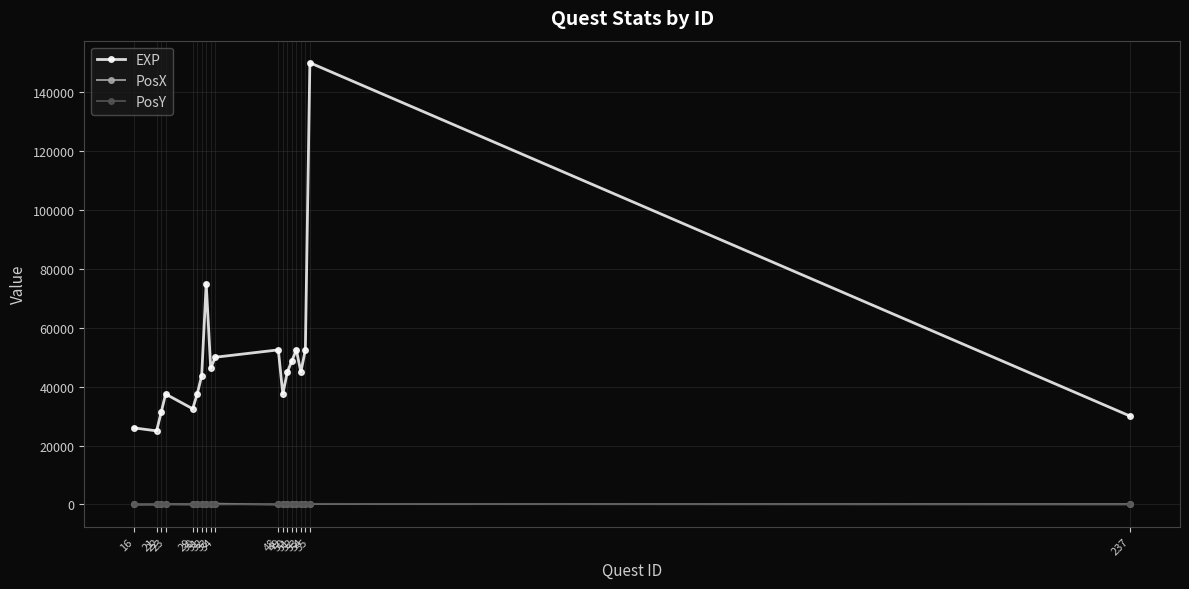

What is the difference between the highest and lowest values at 54?

52350